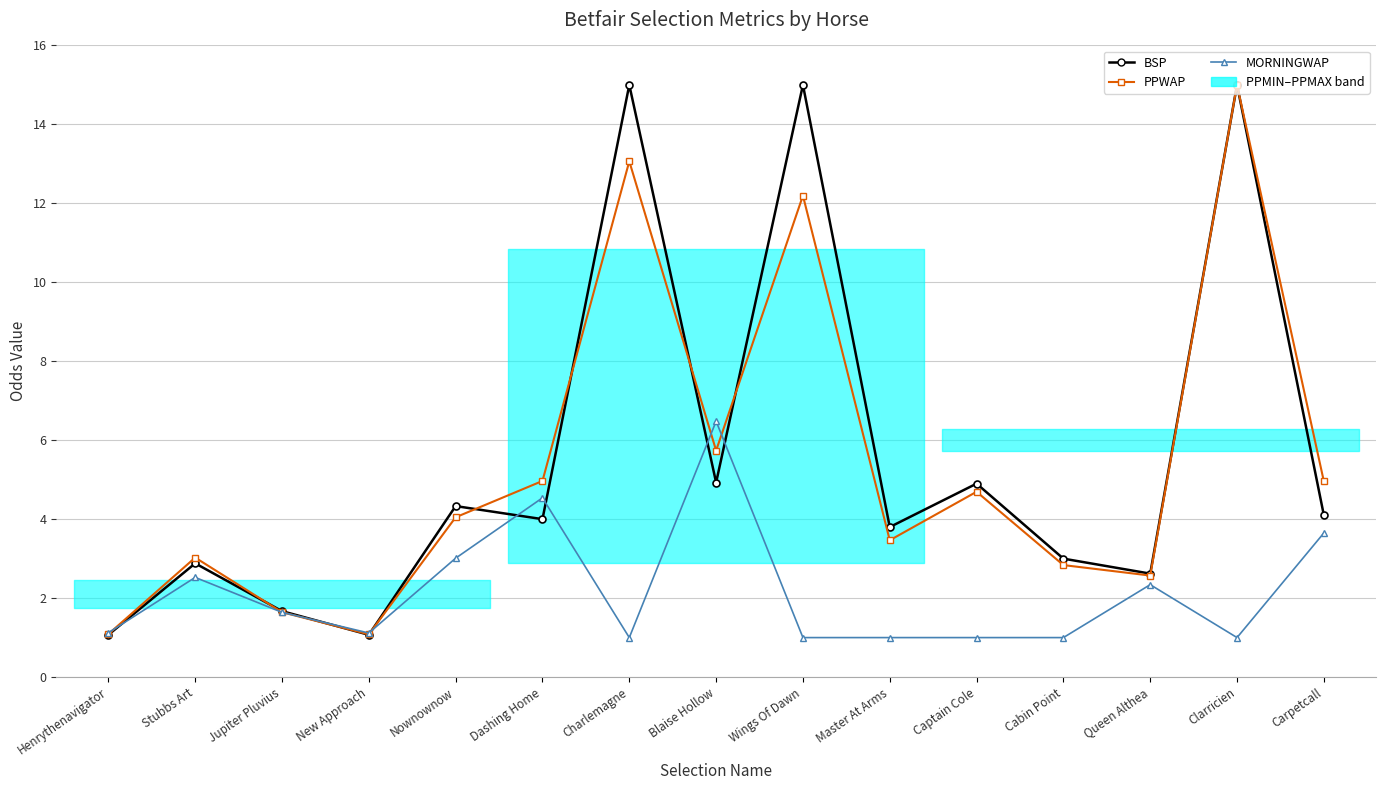

How many values in the MORNINGWAP series exceed 1?

9